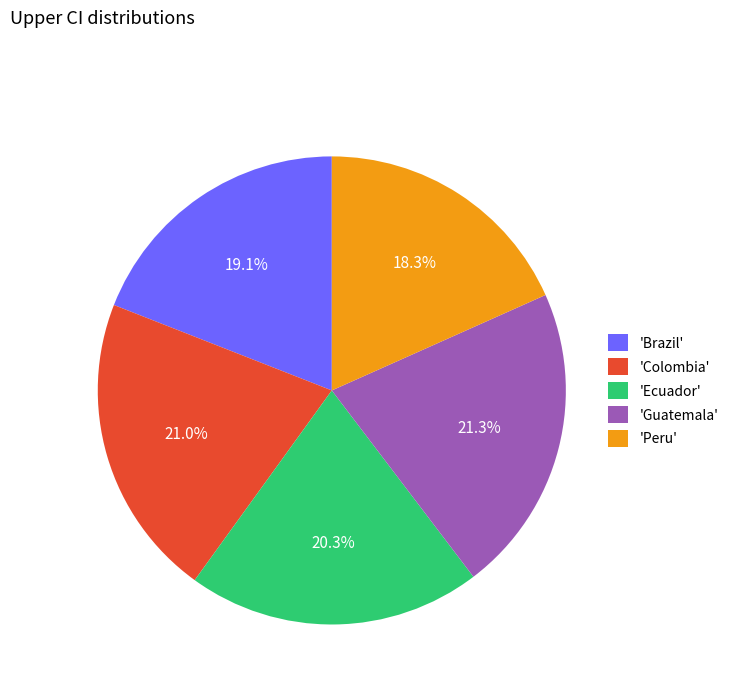

Combined, what portion of the pie is 'Colombia' and 'Guatemala'?

42.3%